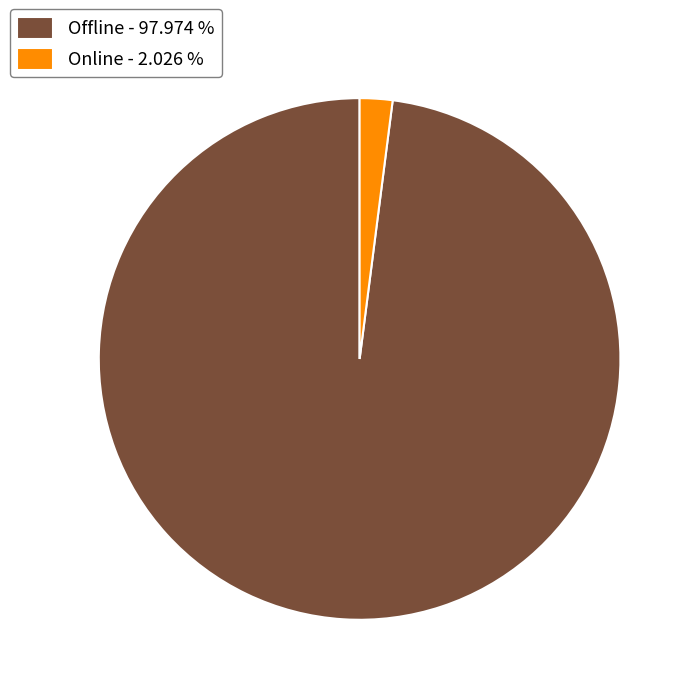

Between Offline - 97.974 % and Online - 2.026 %, which is larger?

Offline - 97.974 %